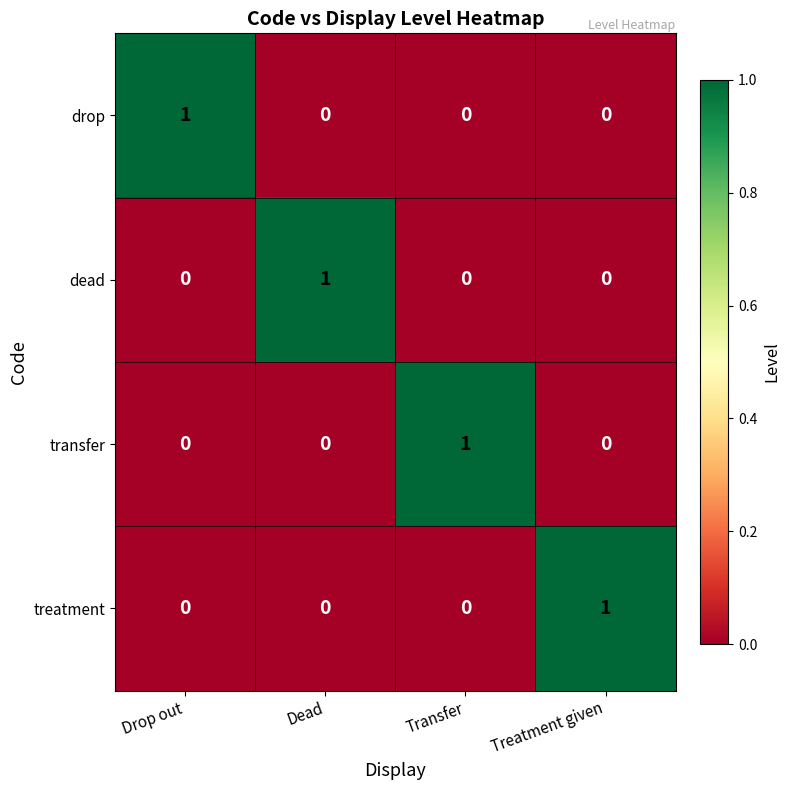

Which category has the highest value in the transfer series?

Transfer